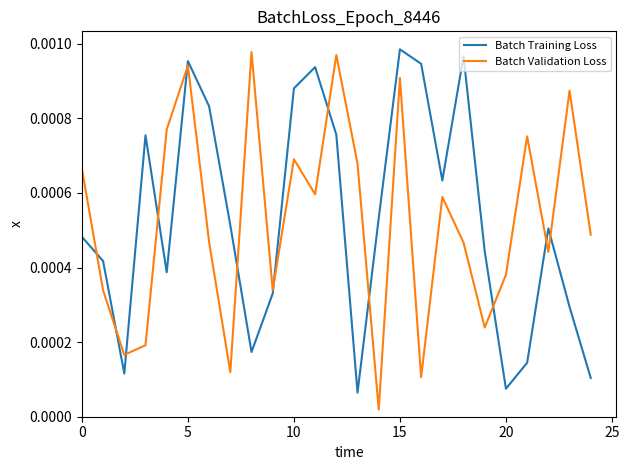

List the series in order of their peak value, lowest first.

Batch Validation Loss, Batch Training Loss